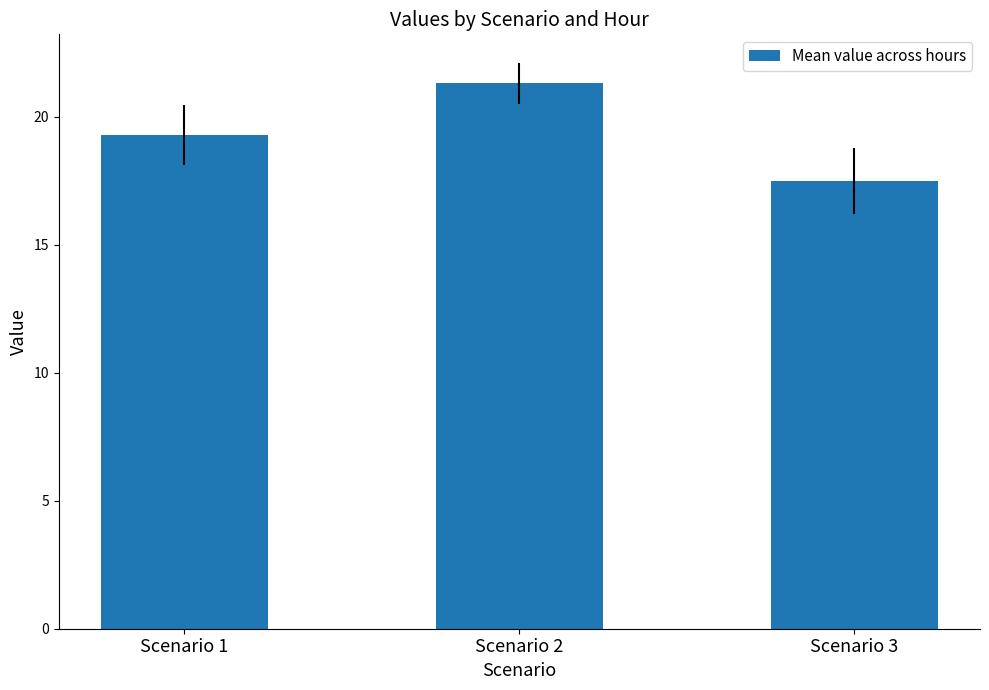

Reading left to right, list all the values displayed in this chart.

Scenario 1=19.3	Scenario 2=21.3	Scenario 3=17.5